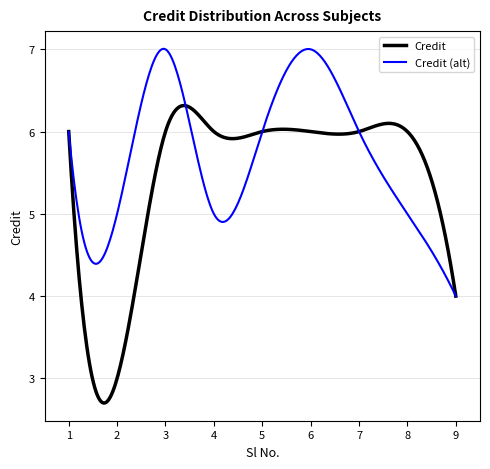

List the series in order of their peak value, highest first.

Credit (alt), Credit